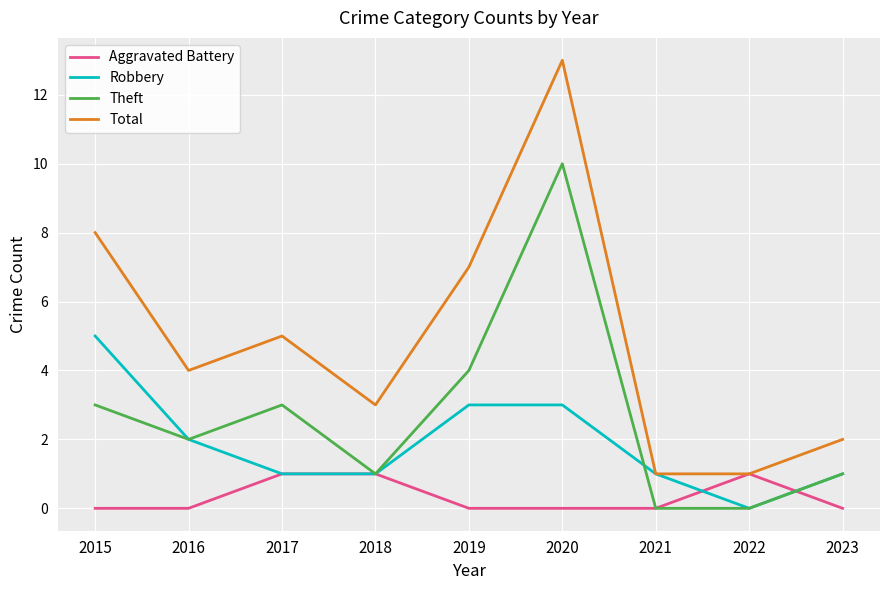

What is the average value of the Robbery series?

2